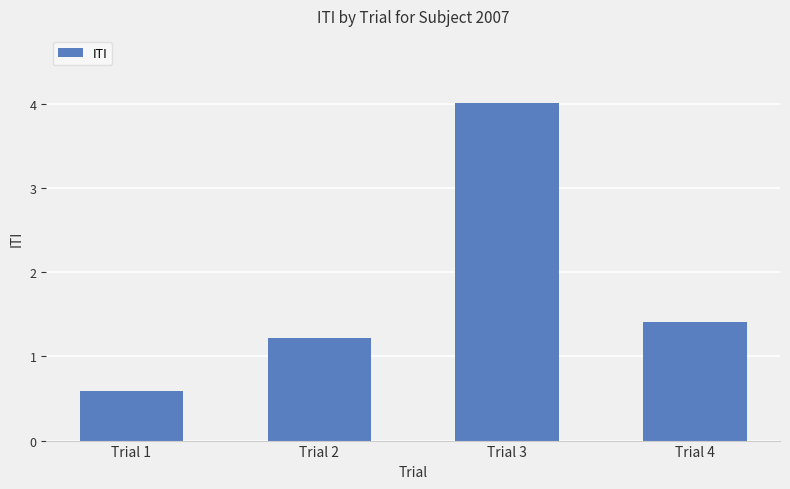

What is the average value?

1.8